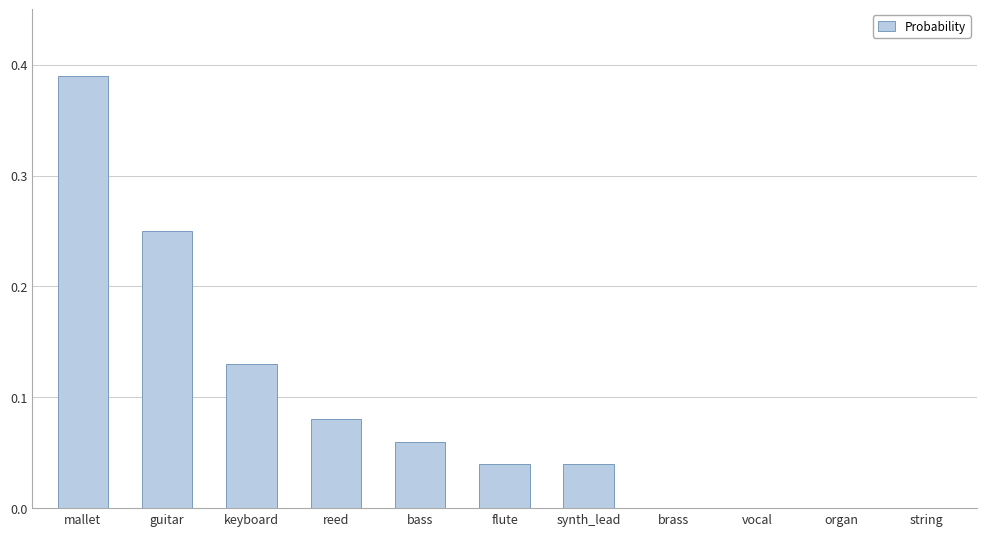

How many series are shown in this chart?

1